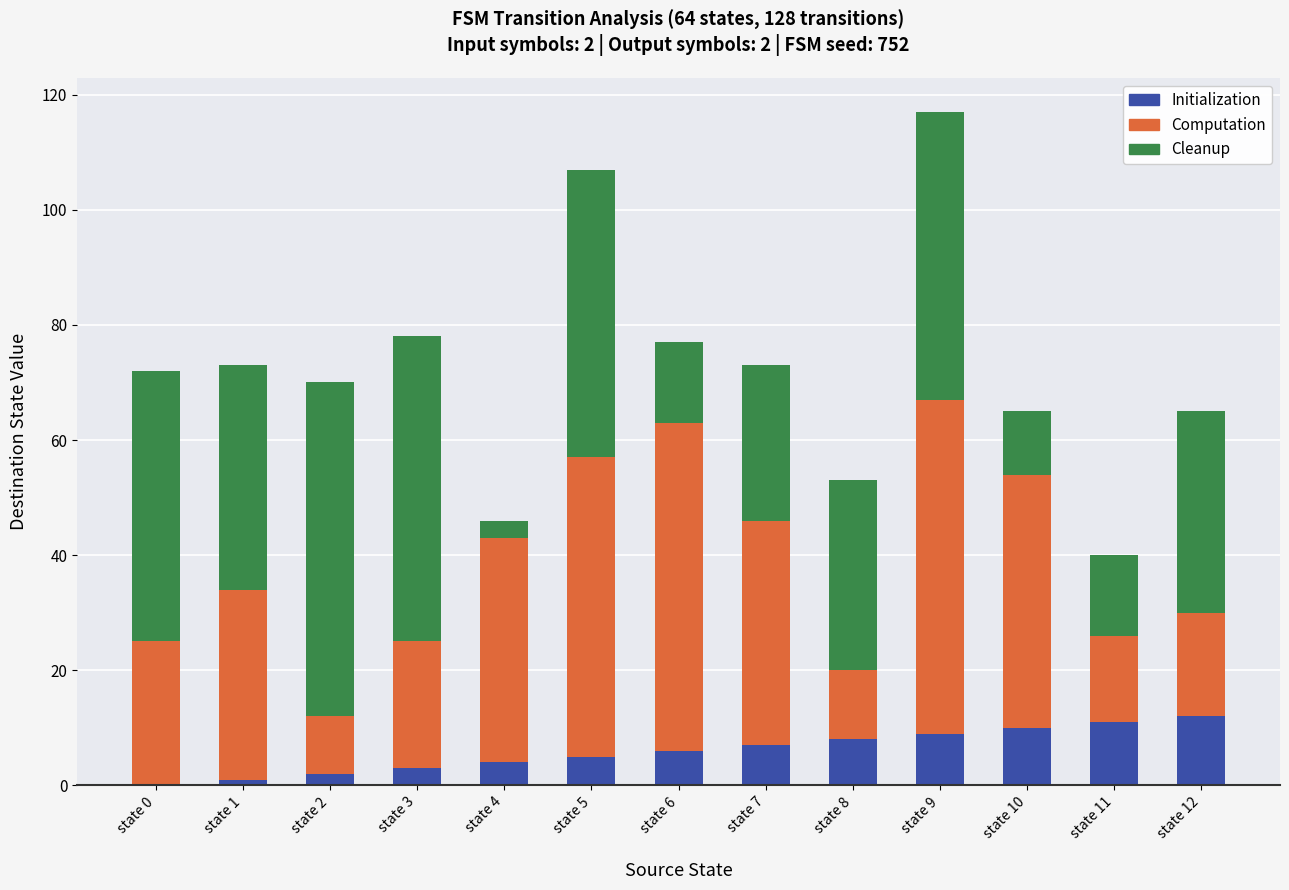

The value of Initialization at state 10 is 14. True or false?

False